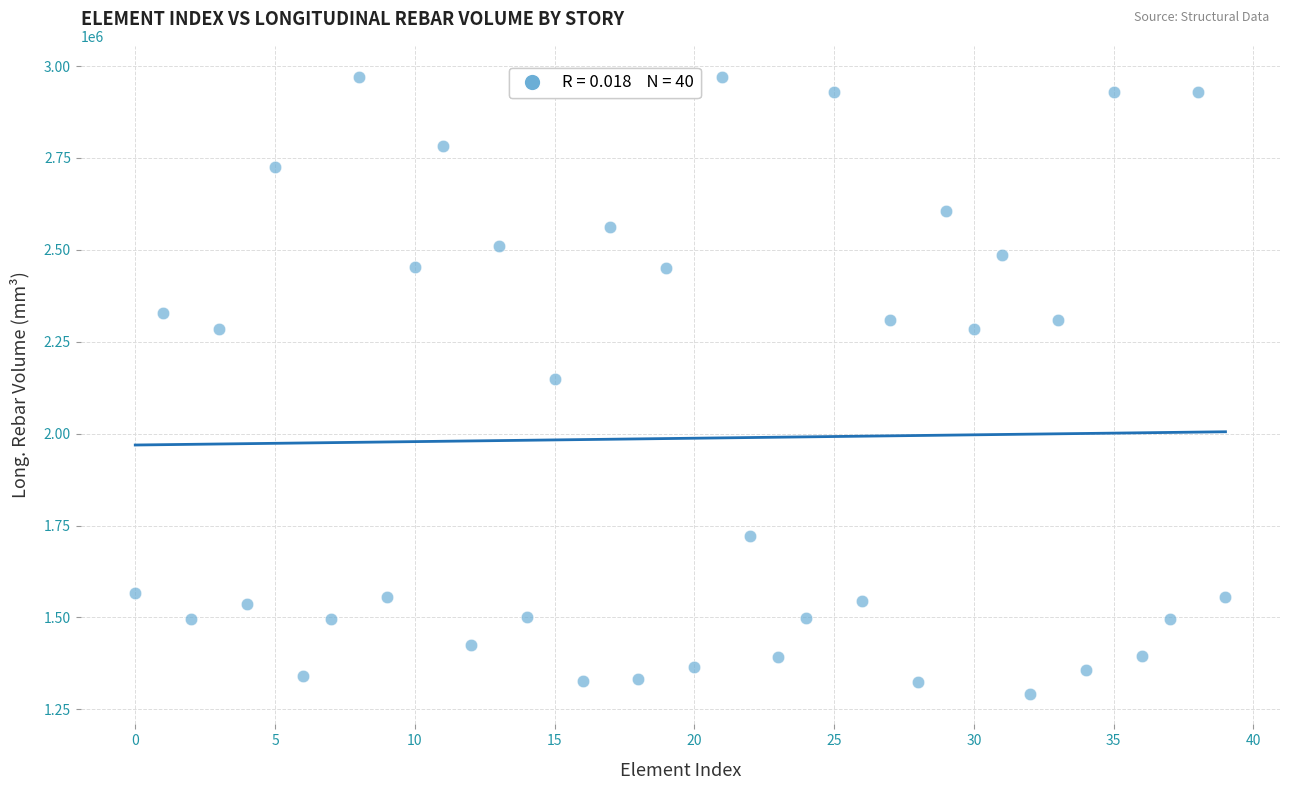

What is the range of Y values (max minus min)?

1677976.0